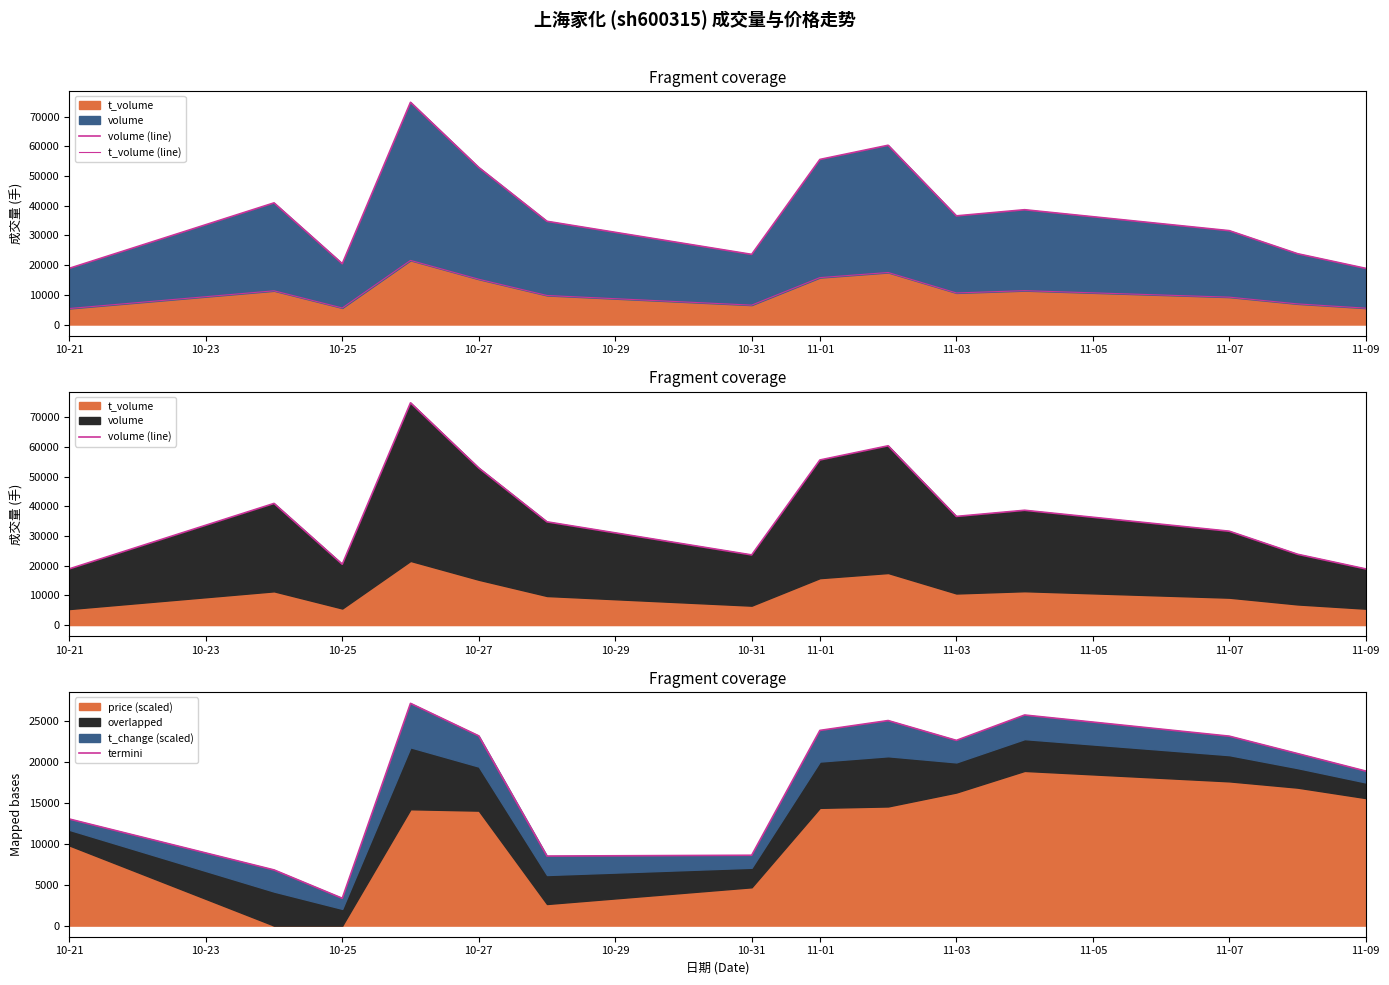

Does the chart display data point markers on the line(s)?

No